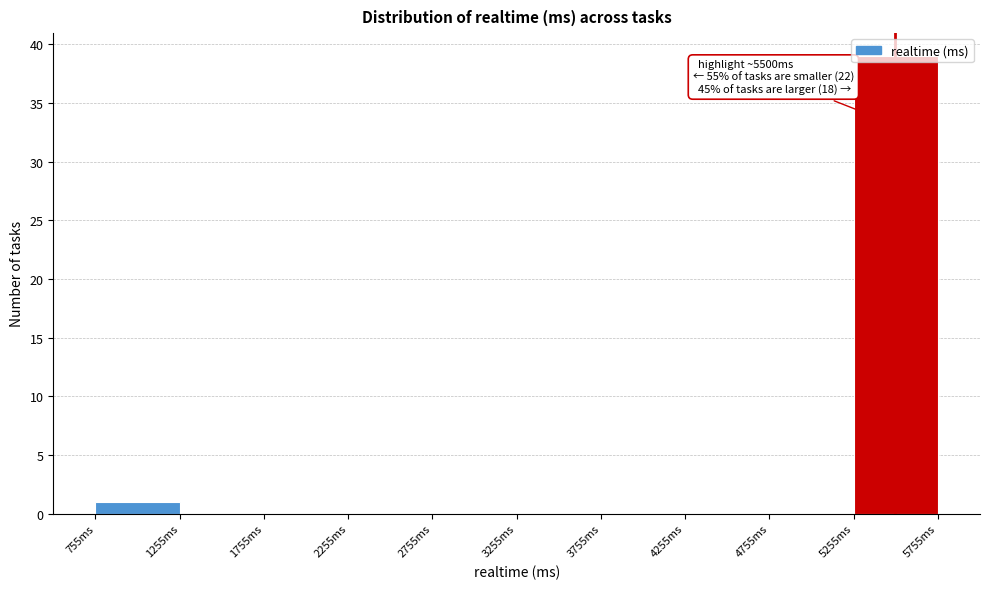

Over which range of the x-axis is the bar tallest?

5255 to 5755